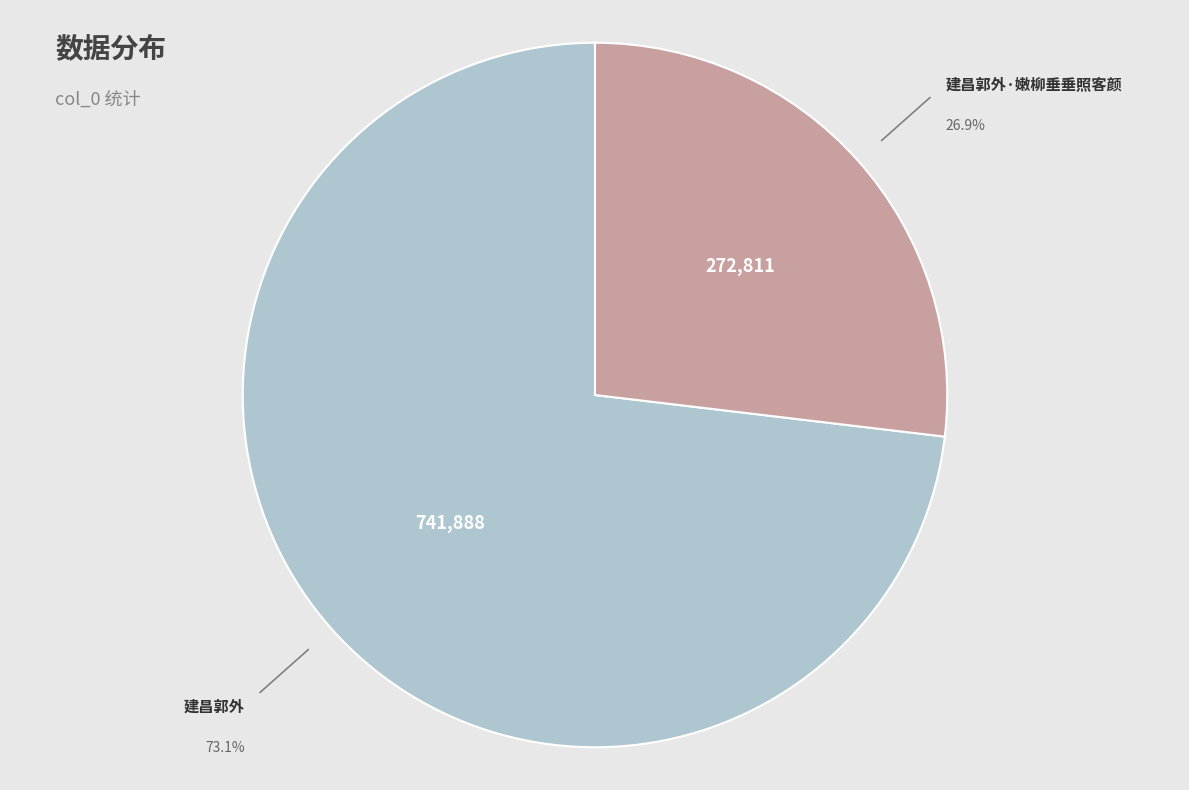

What is the largest slice in the pie chart?

建昌郭外